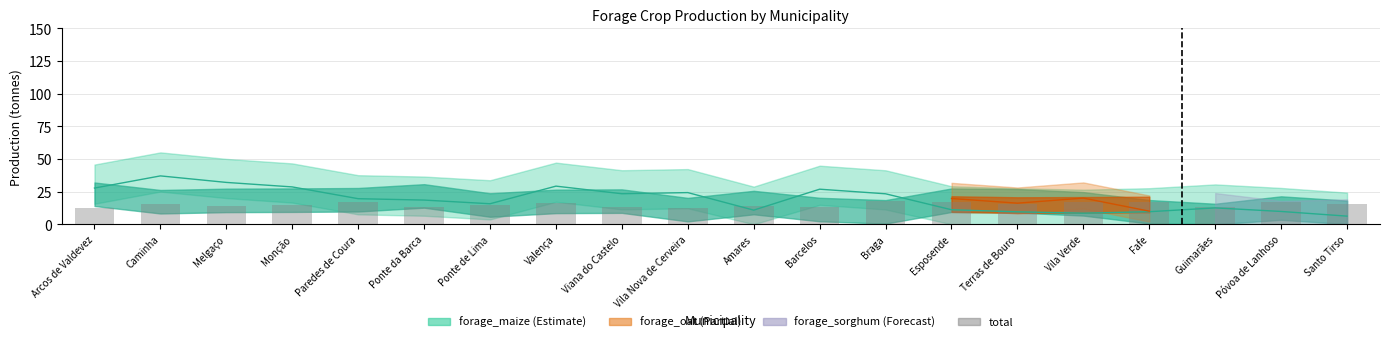

Does the chart contain stacked bars?

No